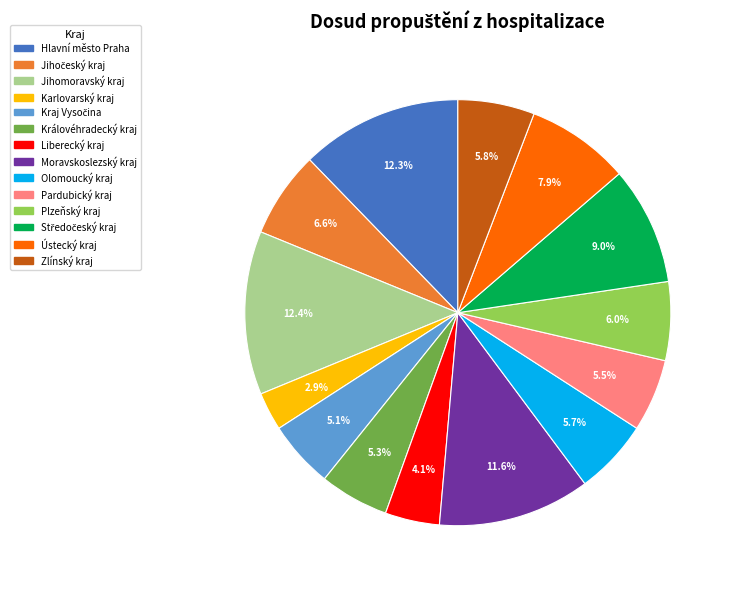

True or false: Karlovarský kraj accounts for 11% of the total.

False